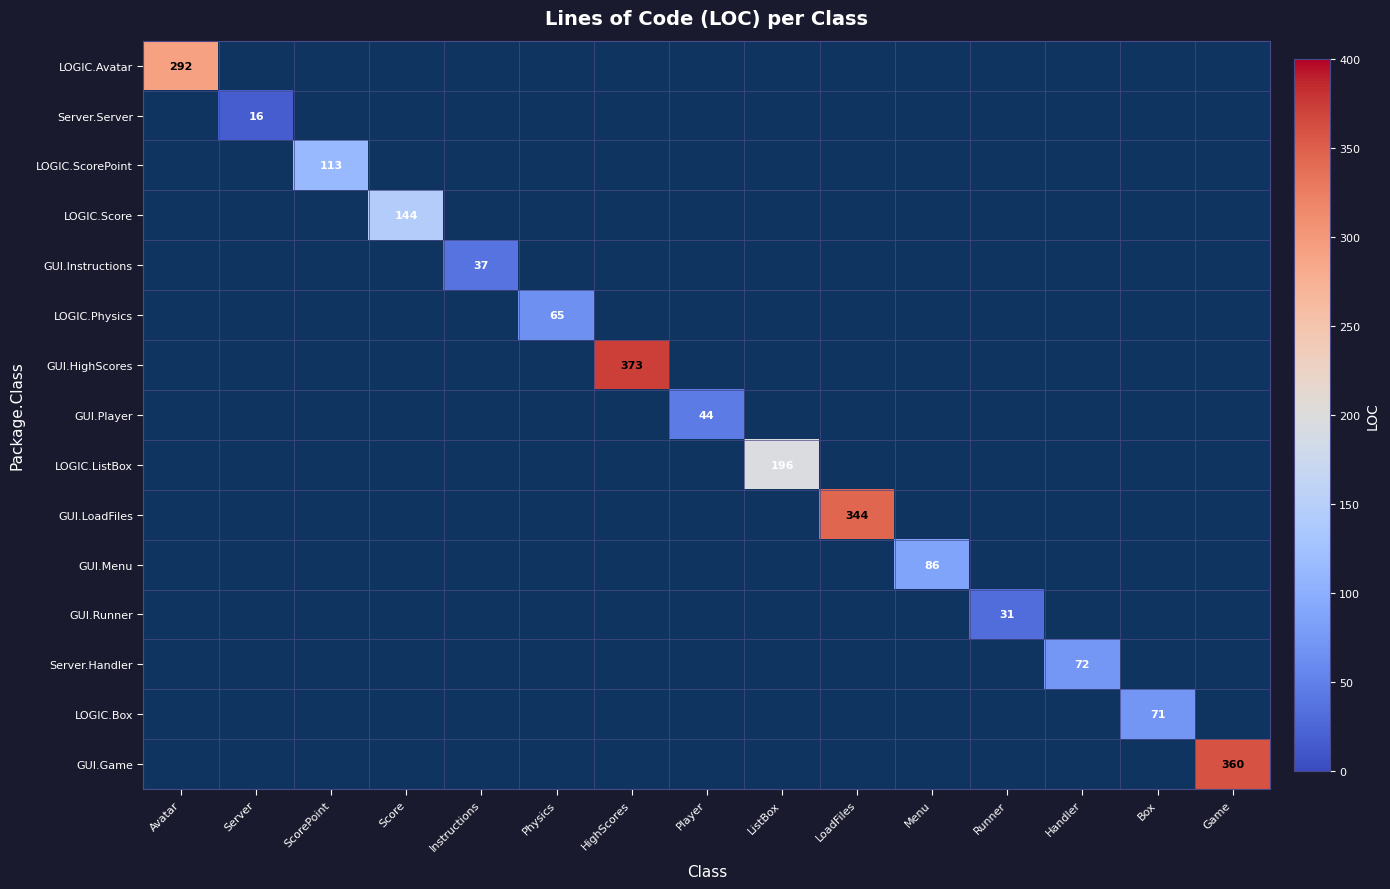

How many values in GUI.Game are above zero?

1